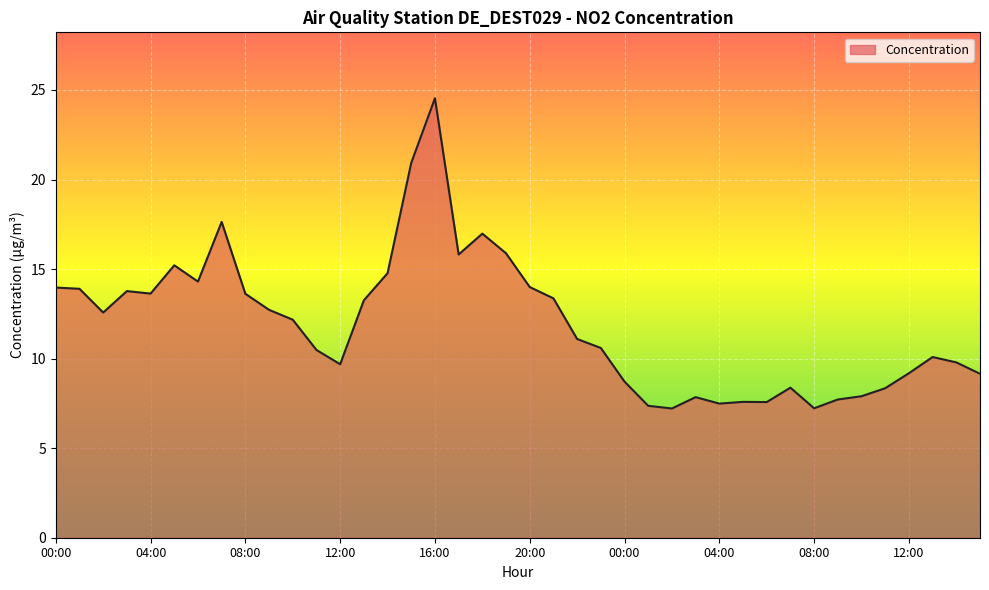

What is the minimum value shown in the chart?

7.2